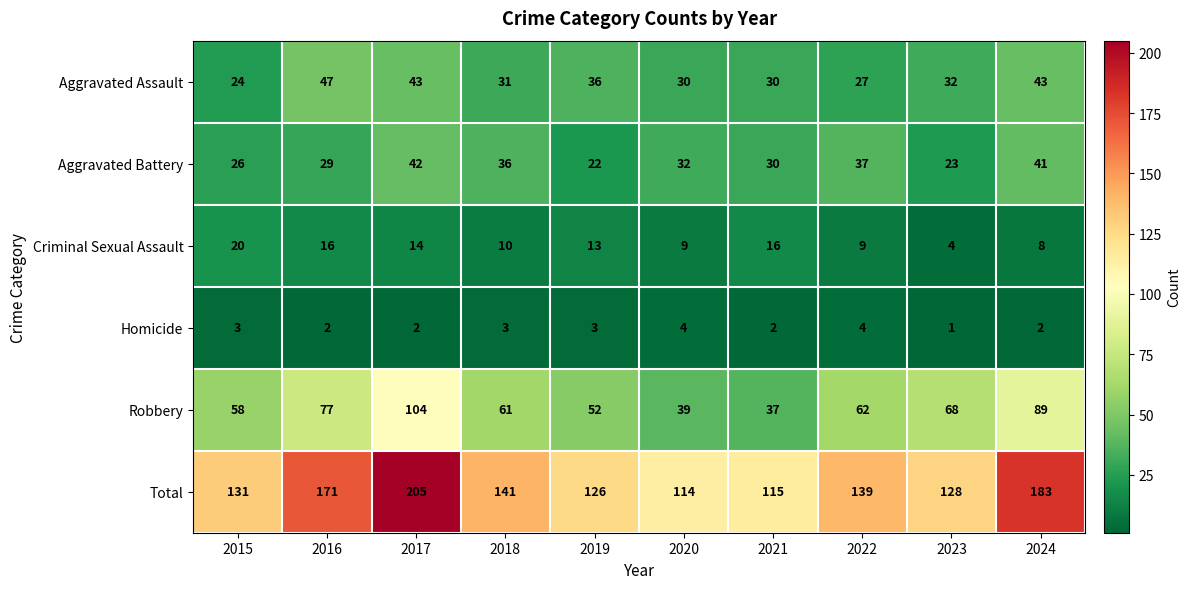

Count the number of data series in this chart.

6